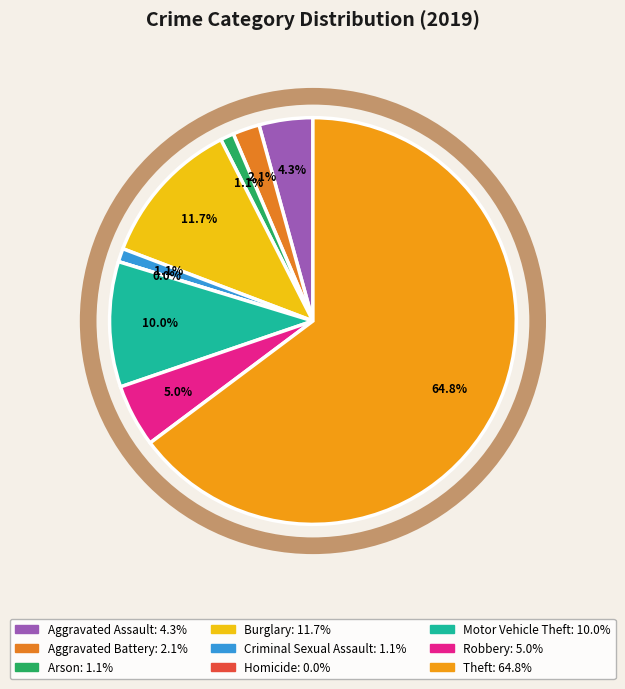

How many segments does this pie chart have?

9